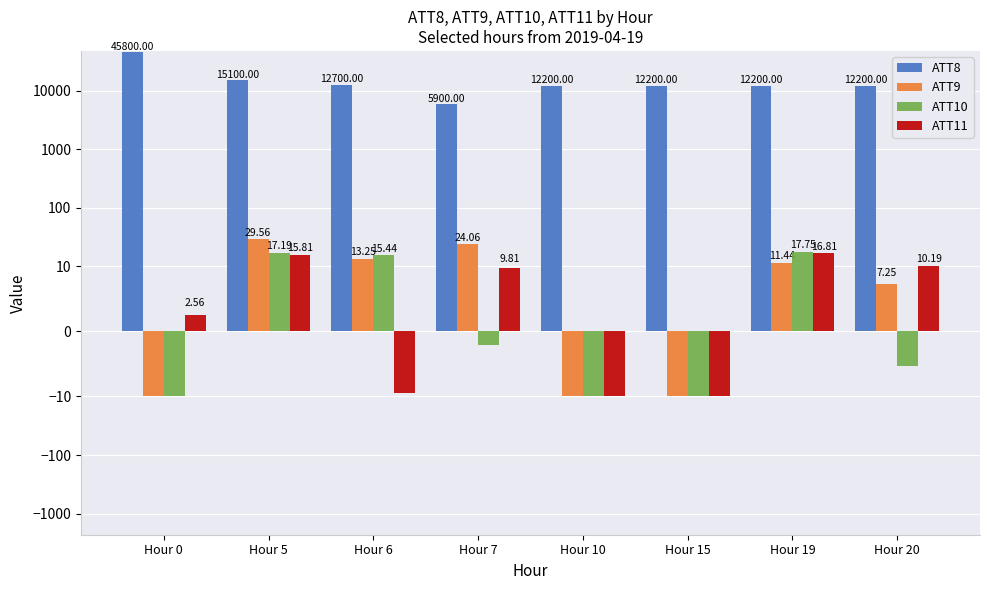

How many distinct data groups are displayed?

4